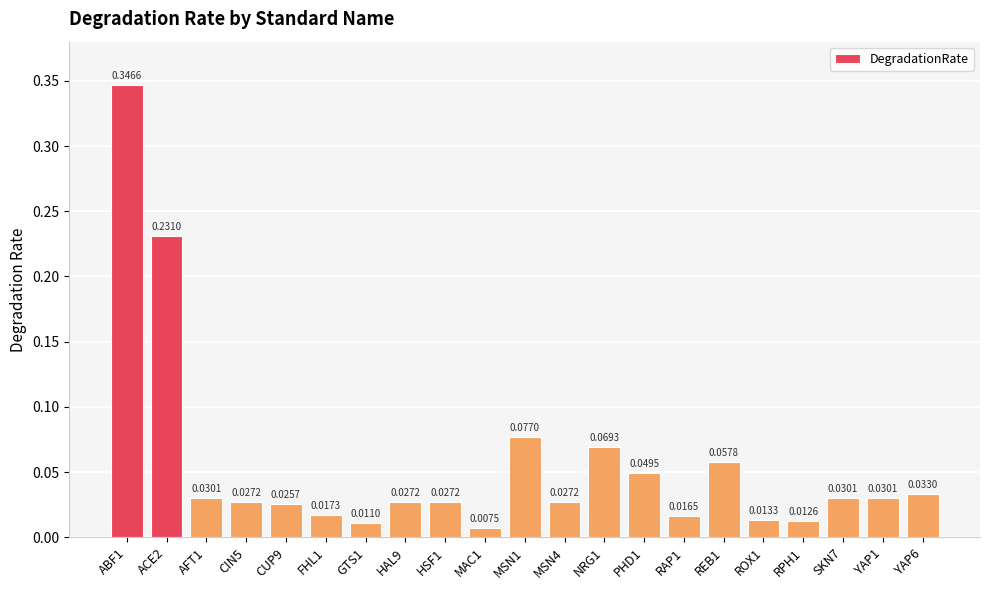

Which label corresponds to the smallest value in the chart?

MAC1